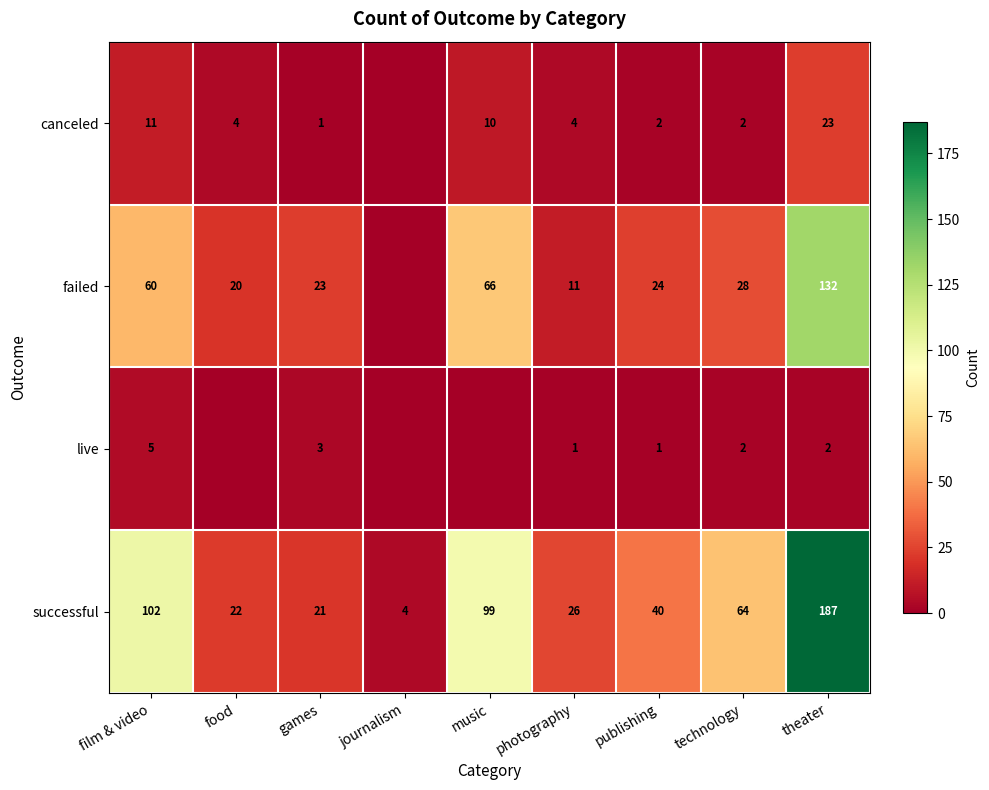

At which label does successful first exceed 40?

film & video